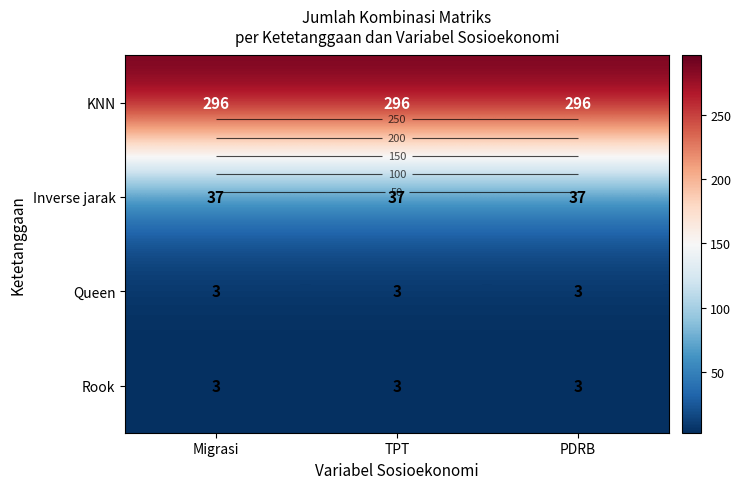

How many categories are shown in the chart?

3